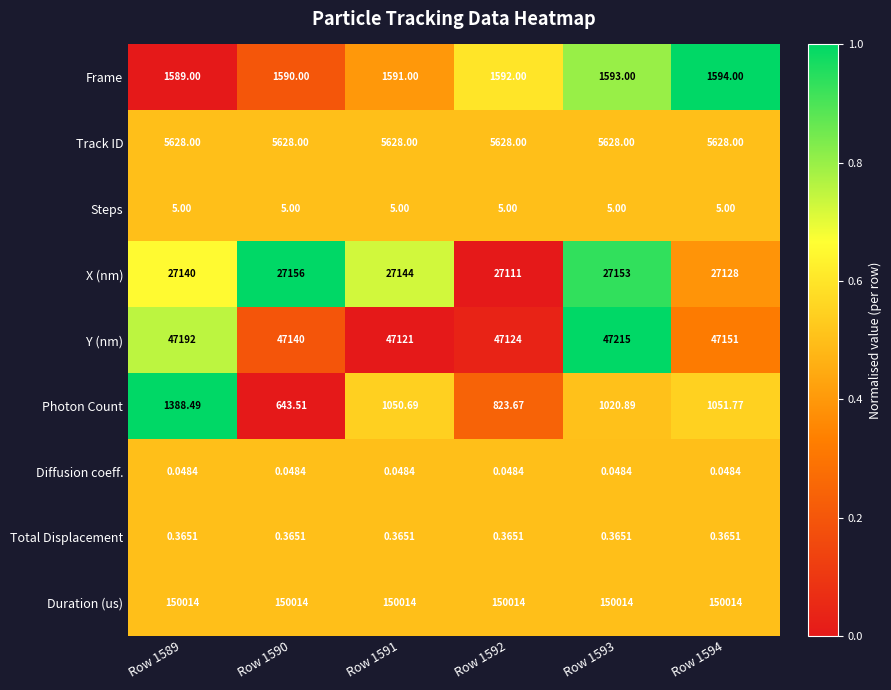

Which series changed the most between Row 1590 and Row 1594?

Photon Count